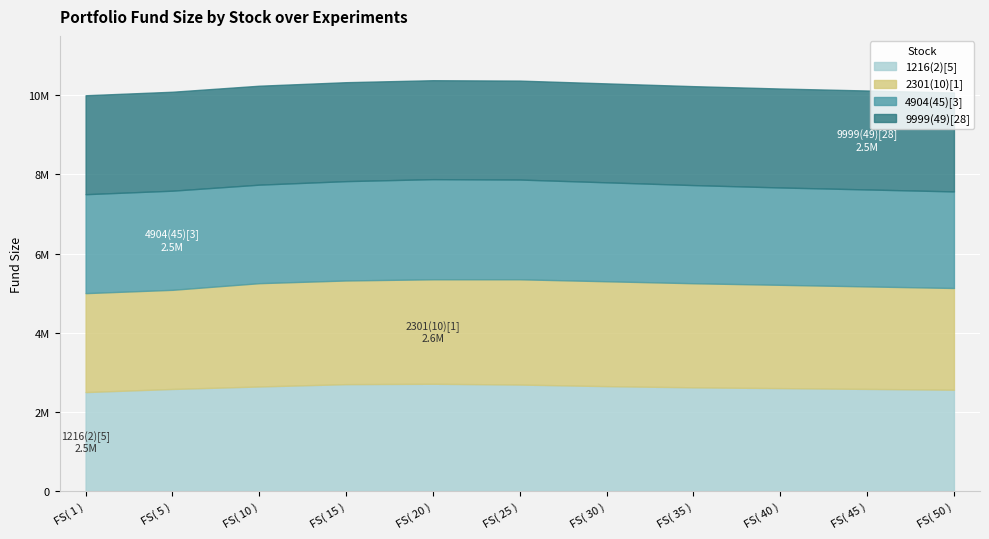

What are all the series names shown in the legend?

1216(2)[5], 2301(10)[1], 4904(45)[3], 9999(49)[28]